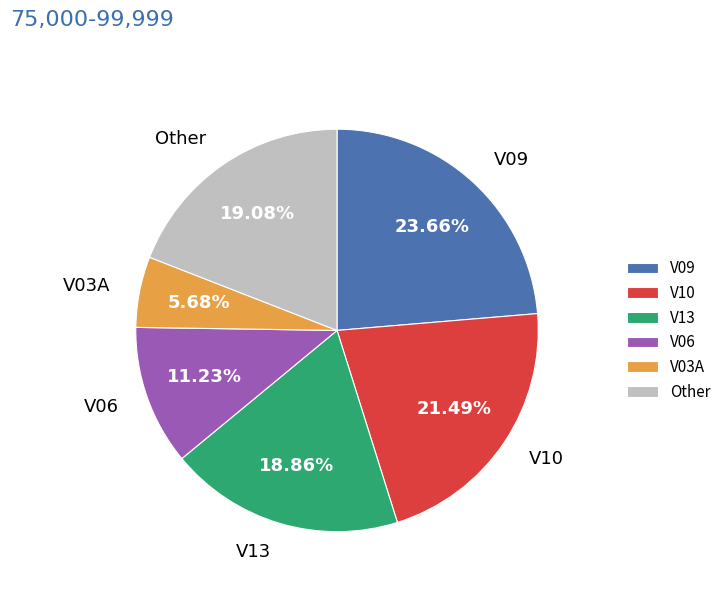

How many segments does this pie chart have?

6